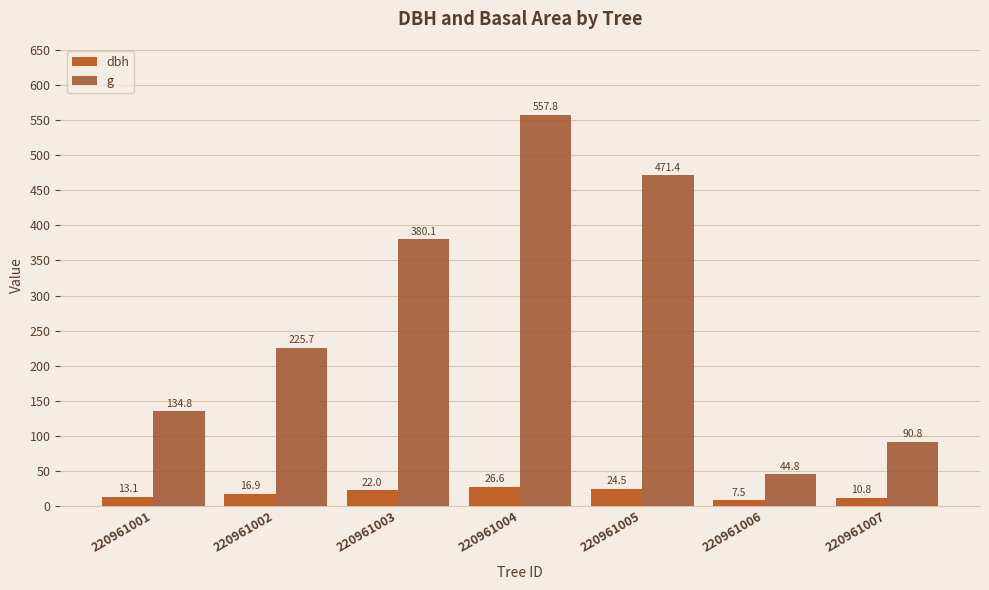

Are the bars grouped side by side (vs. stacked)?

Yes